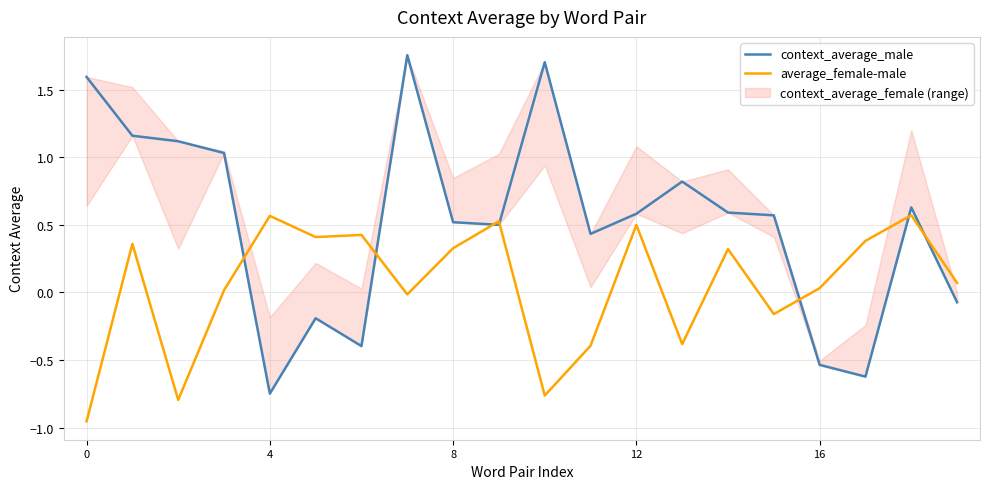

What is the maximum value shown in the chart?

1.8